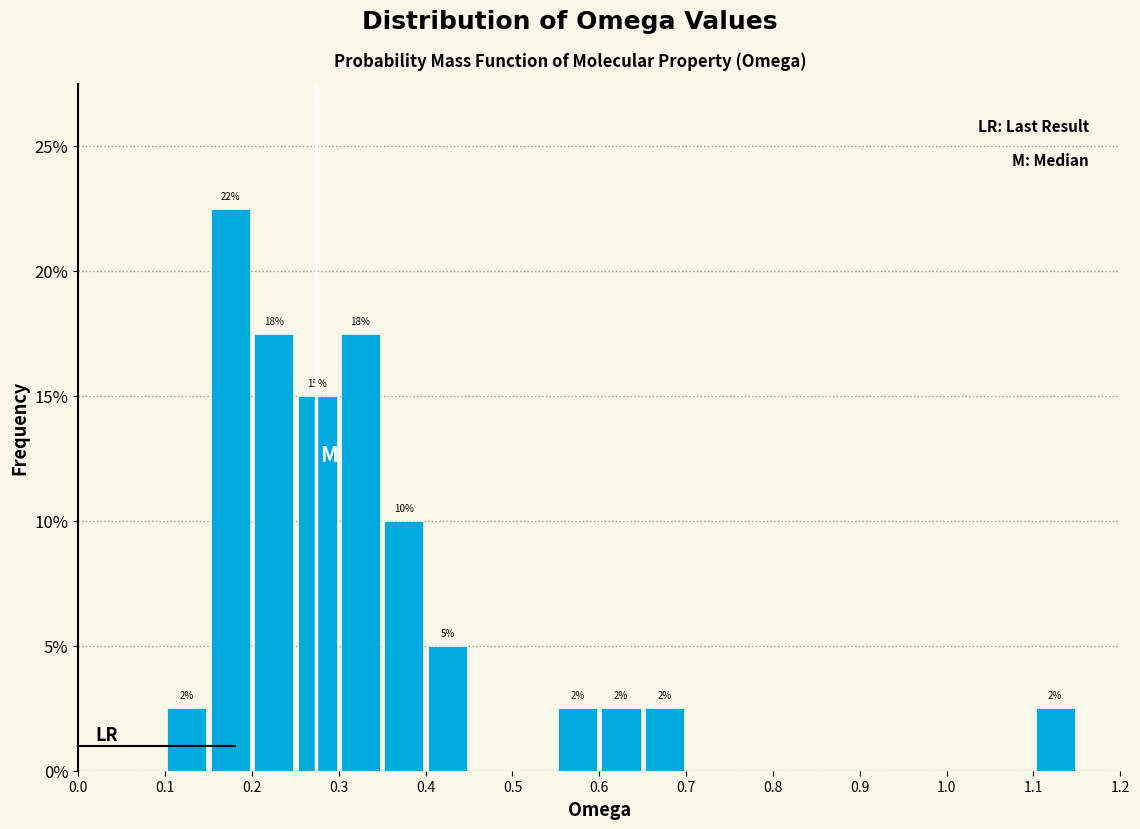

Which range on the x-axis has the tallest bar?

0.15 to 0.20